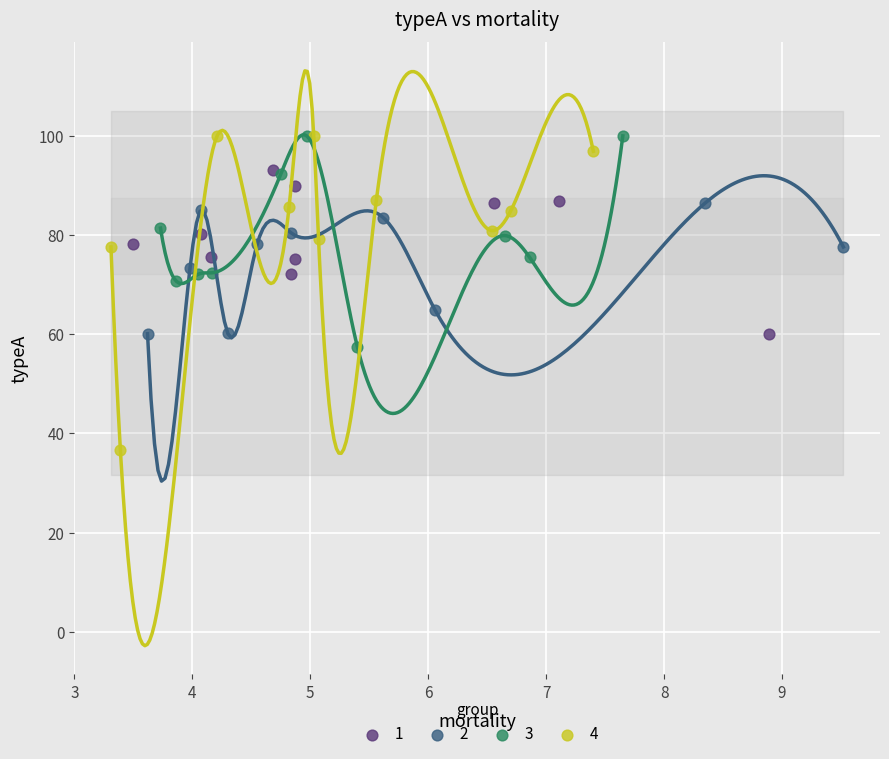

Which series contains the lowest Y value?

4